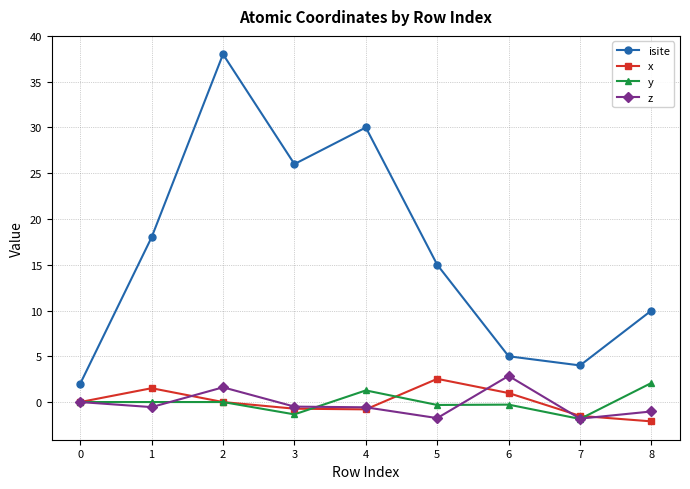

What is the spread (max minus min) of values at 7?

5.8